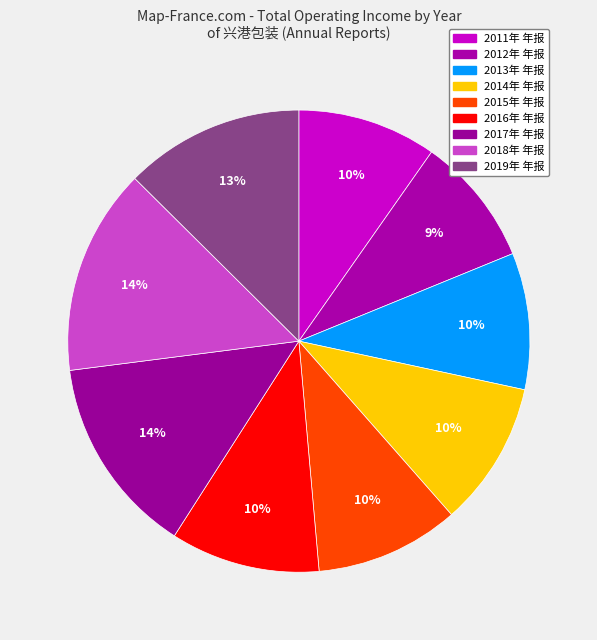

Count the number of slices in the pie.

9